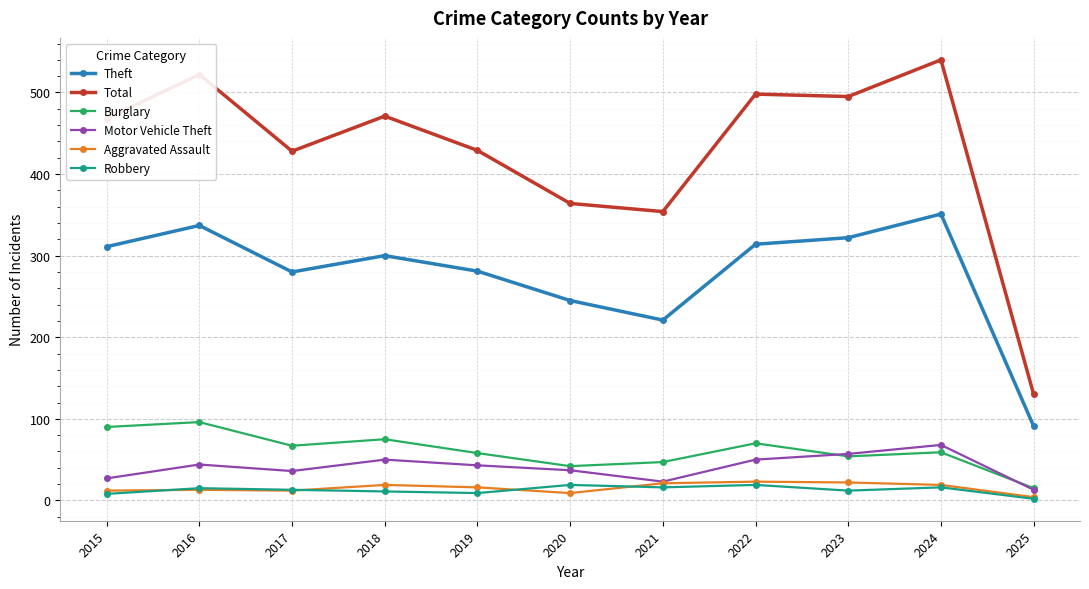

Where does the Motor Vehicle Theft series first go above 43?

2016